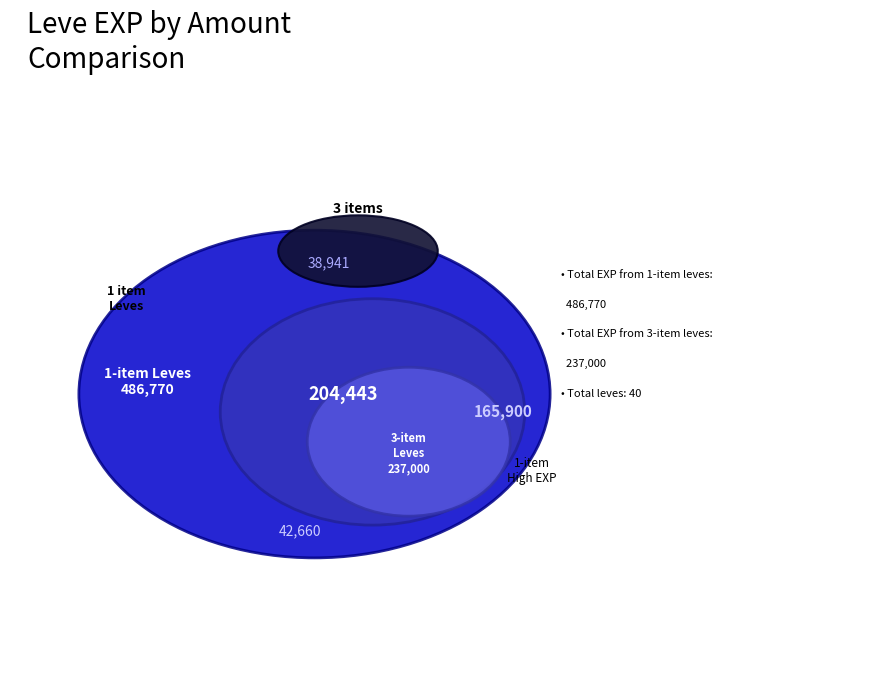

To the nearest percent, what is the difference between the largest and smallest slice percentages?

7%